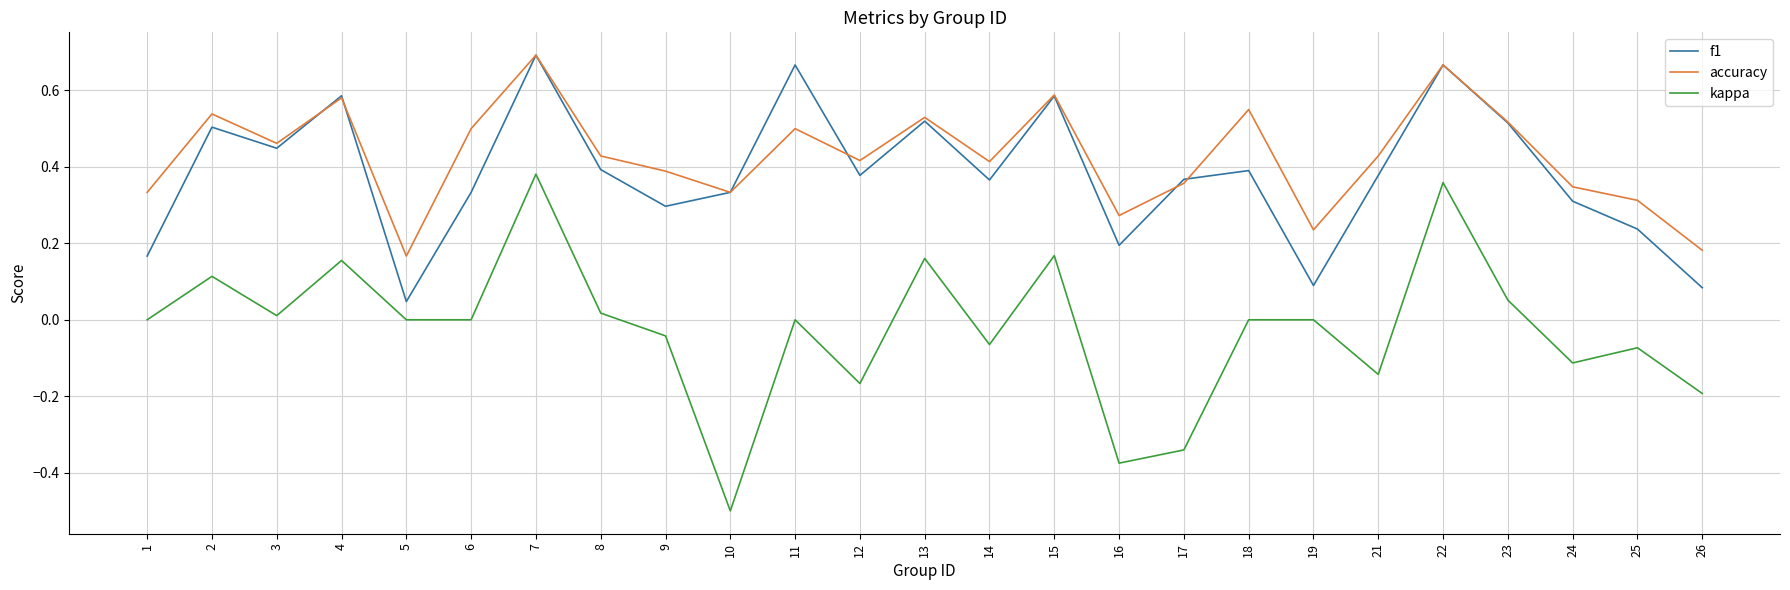

True or false: kappa and f1 cross at least once.

False